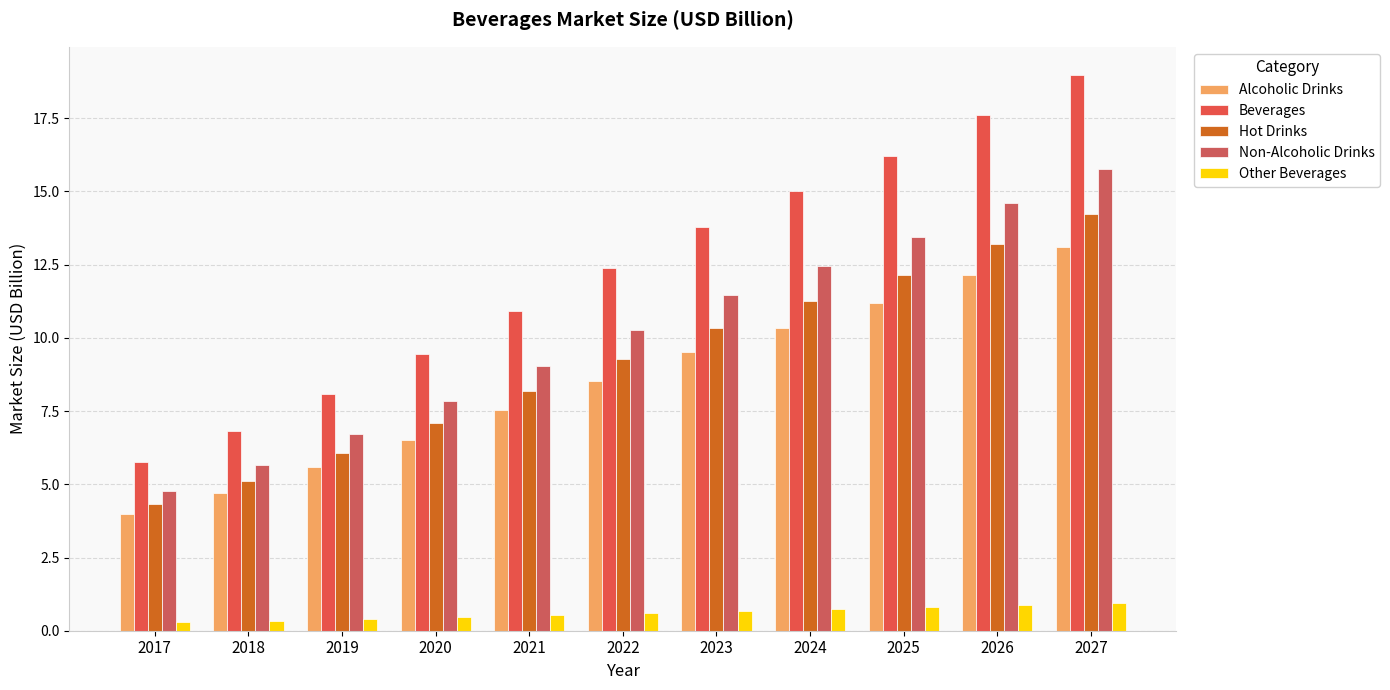

What are all the series names shown in the legend?

Alcoholic Drinks, Beverages, Hot Drinks, Non-Alcoholic Drinks, Other Beverages